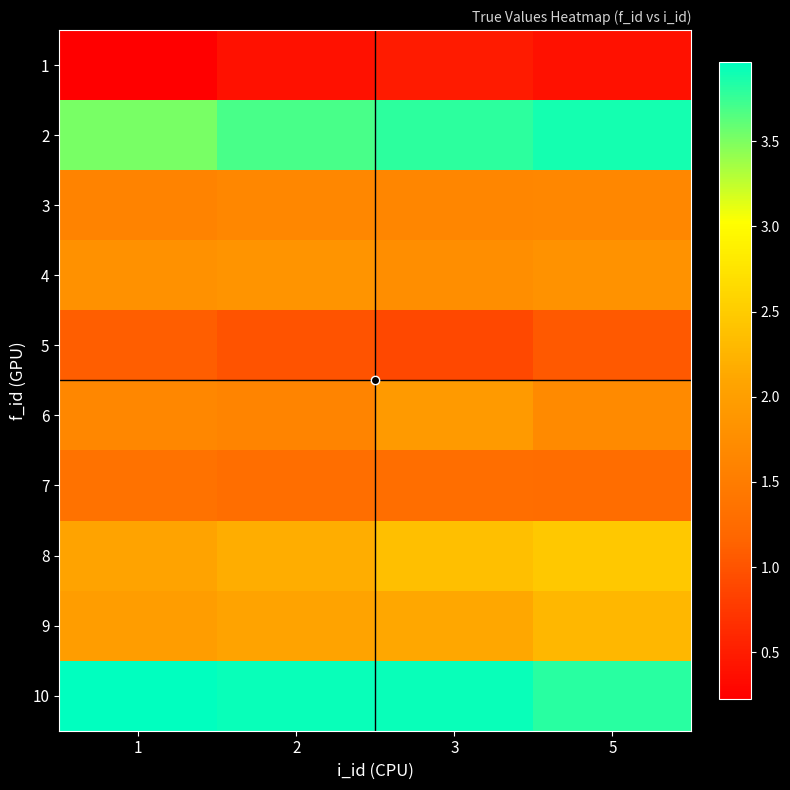

Which series has the widest spread of values?

8